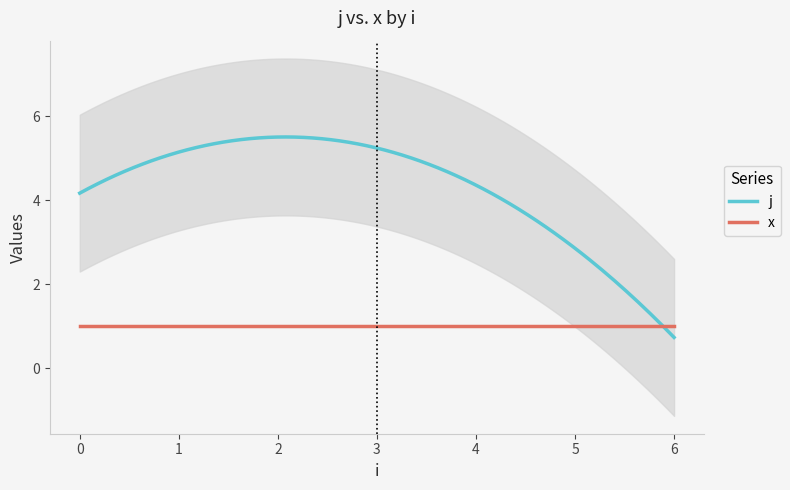

True or false: j and x intersect in this chart.

True